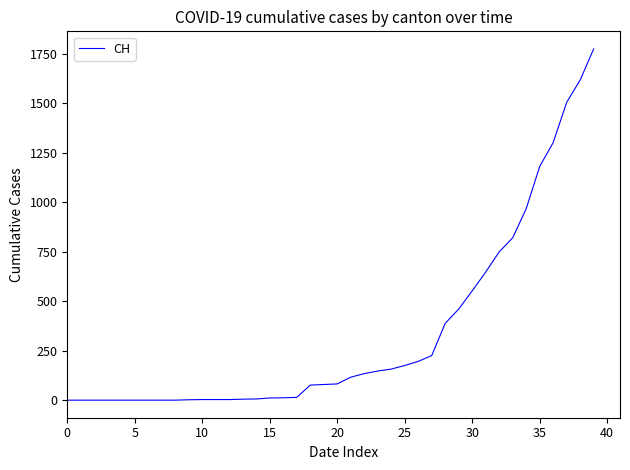

What is the greatest value displayed?

1774